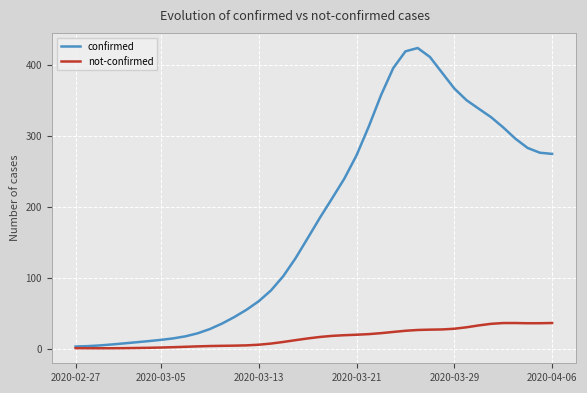

List the series in order of their peak value, highest first.

confirmed, not-confirmed